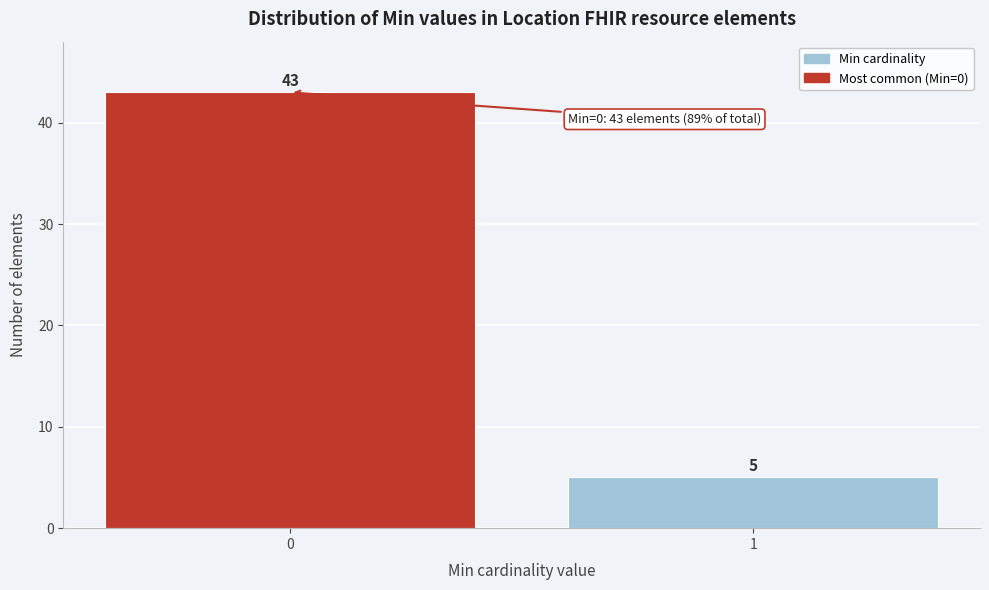

Reading left to right, list all the values displayed in this chart.

43	5